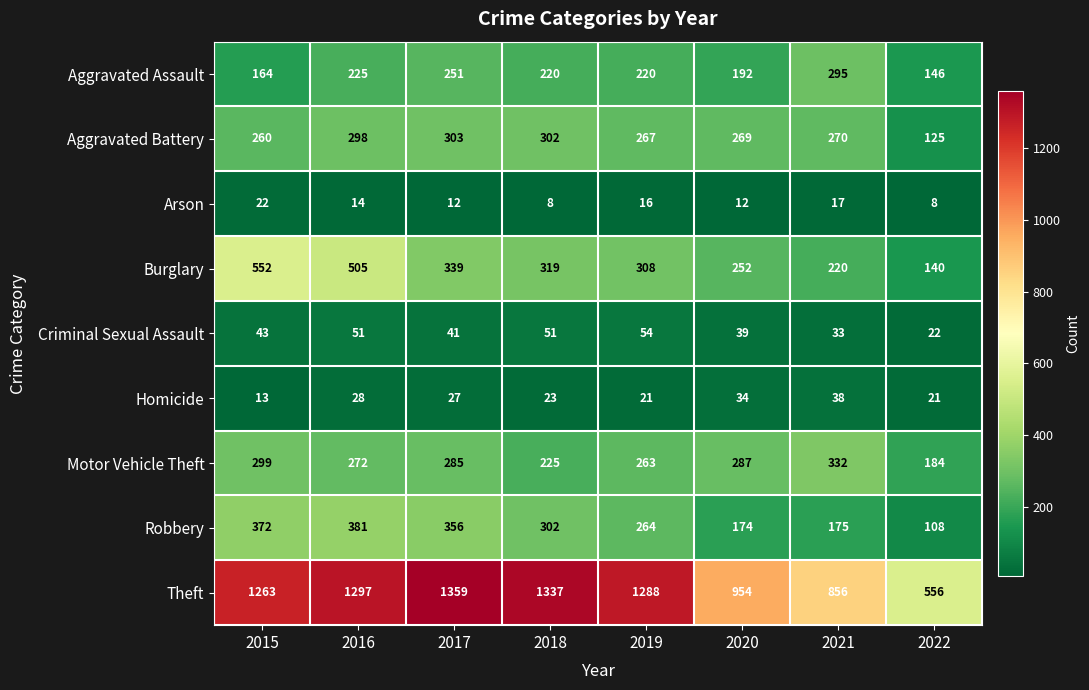

Is it true that Motor Vehicle Theft equals 483 at 2021?

False